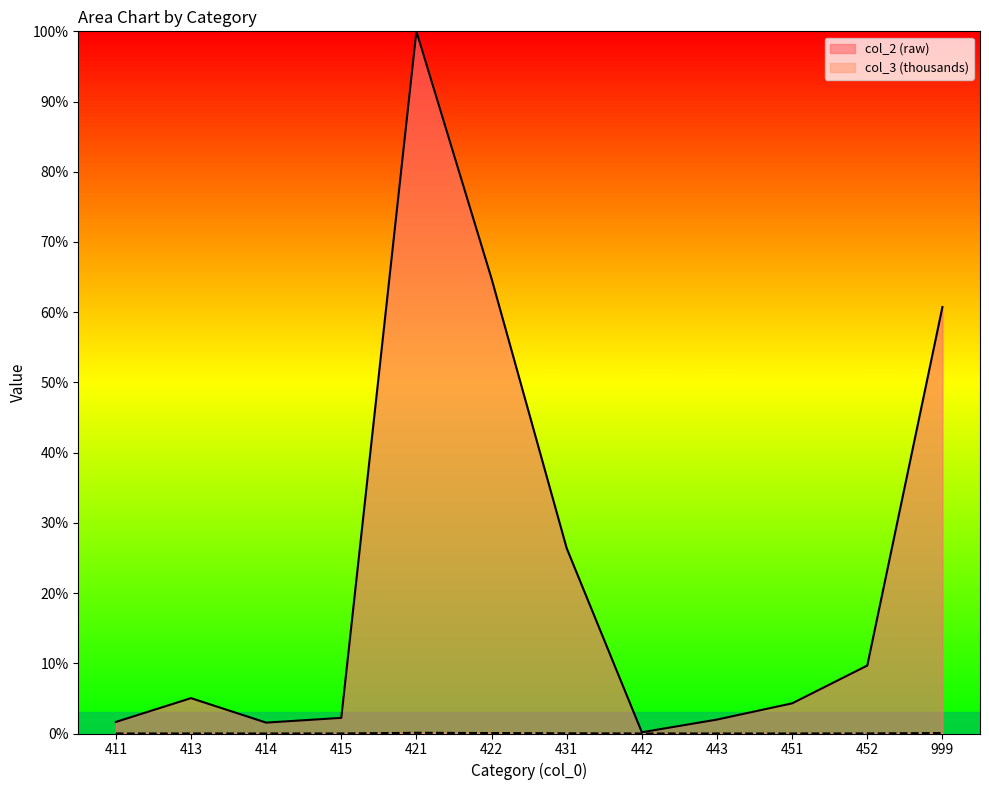

Is it true that col_2 (raw) equals 2.2 at 415?

True